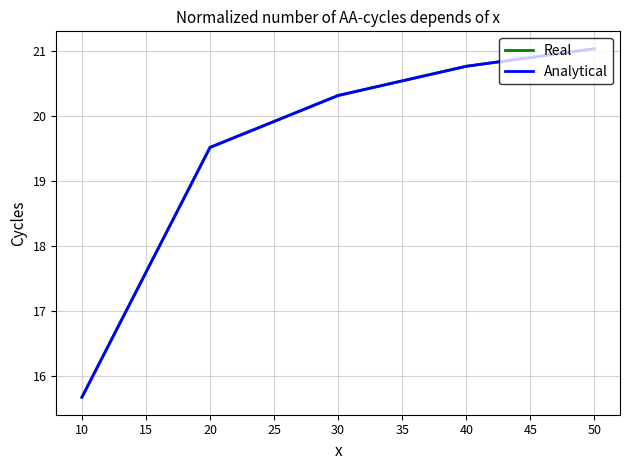

Is it true that Analytical equals 26.2 at 10?

False